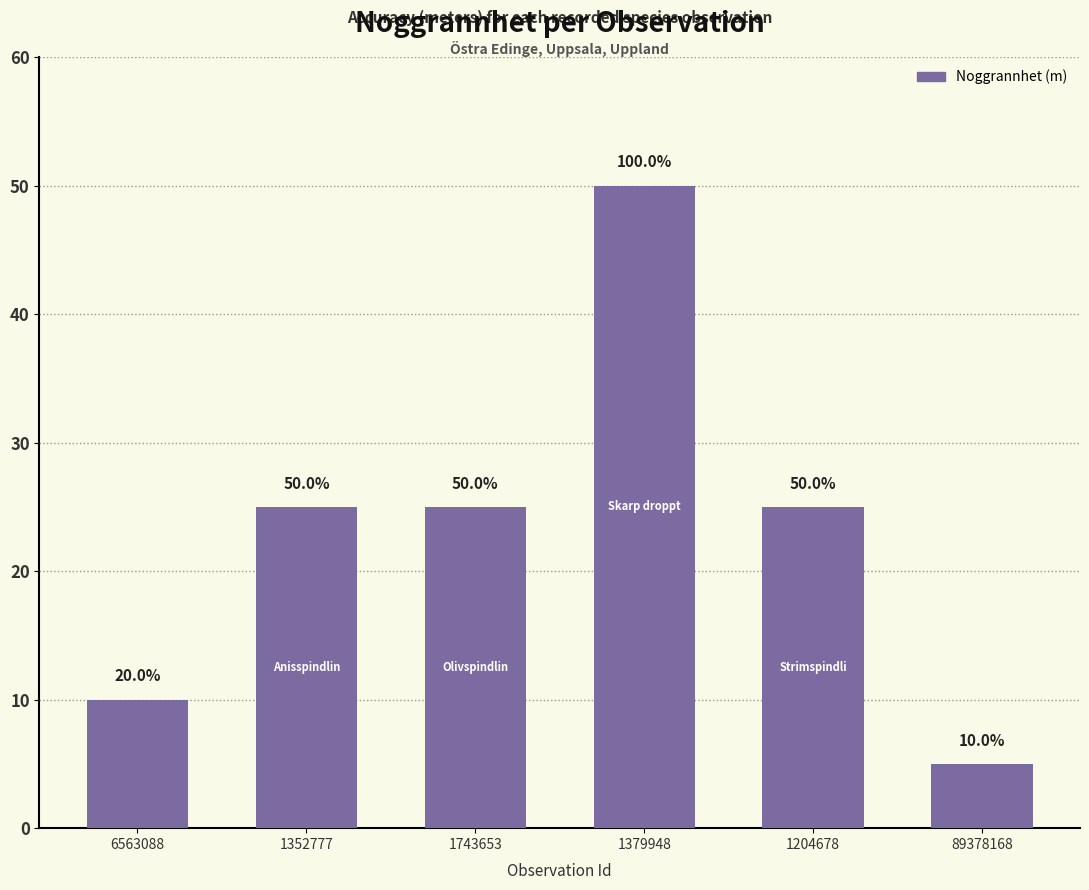

What is the average value?

23